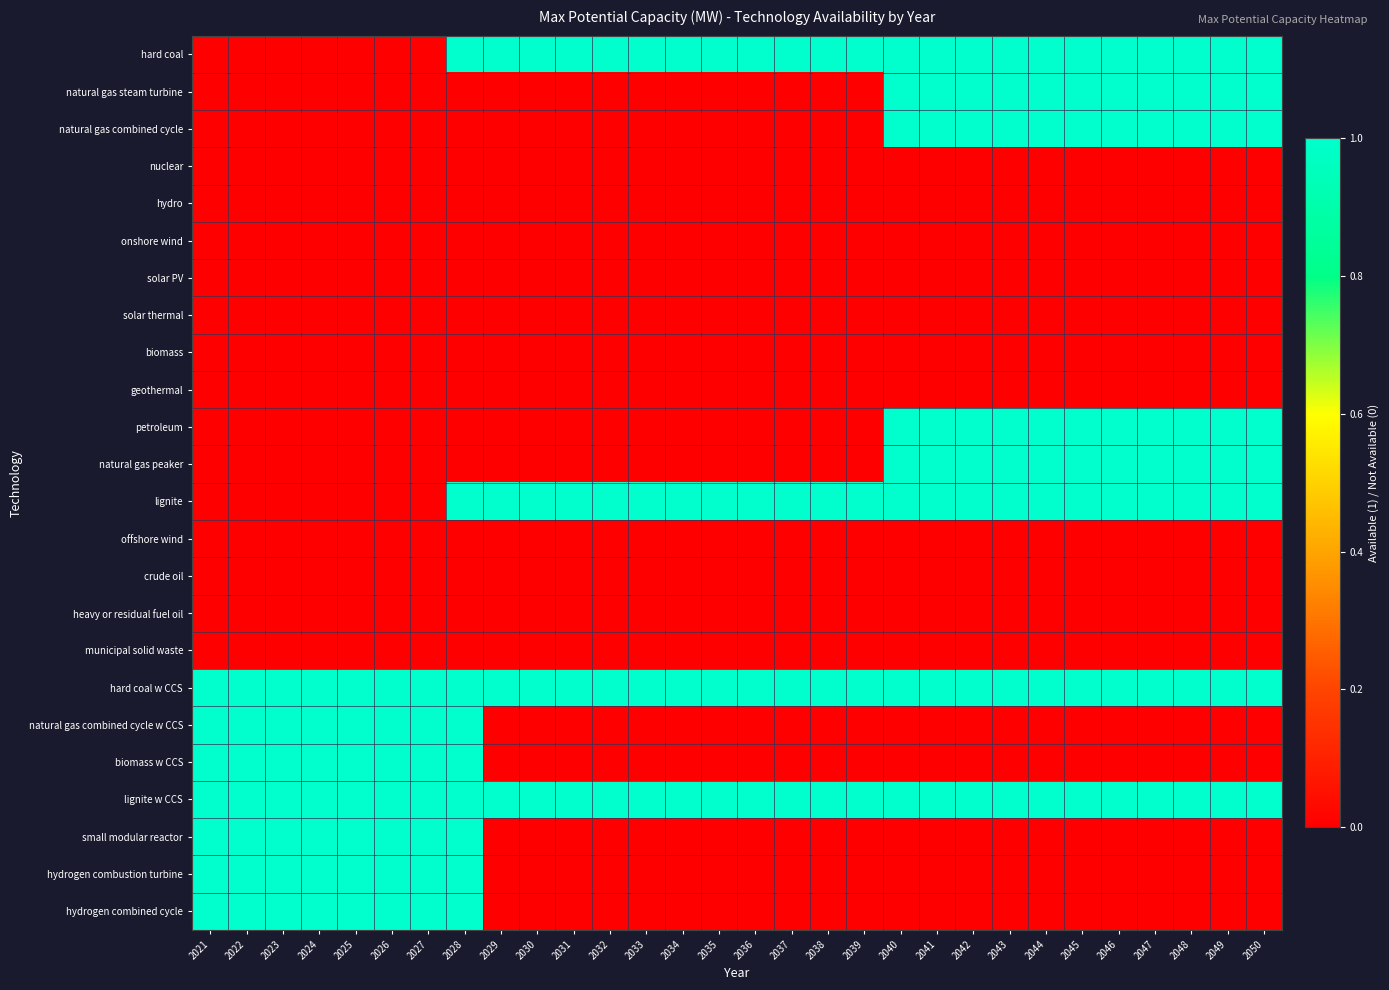

At which category is the sum across all series the highest?

2028